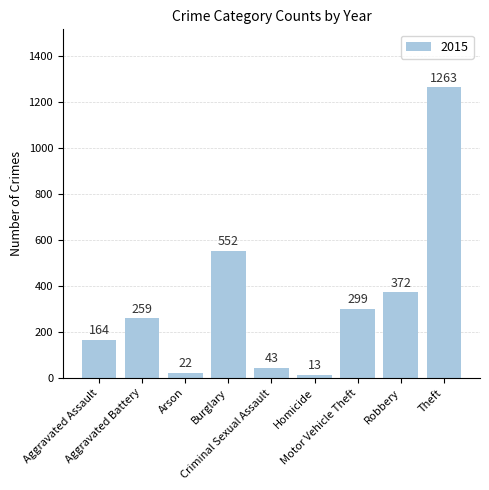

What is the difference between the second highest and second lowest values?

530